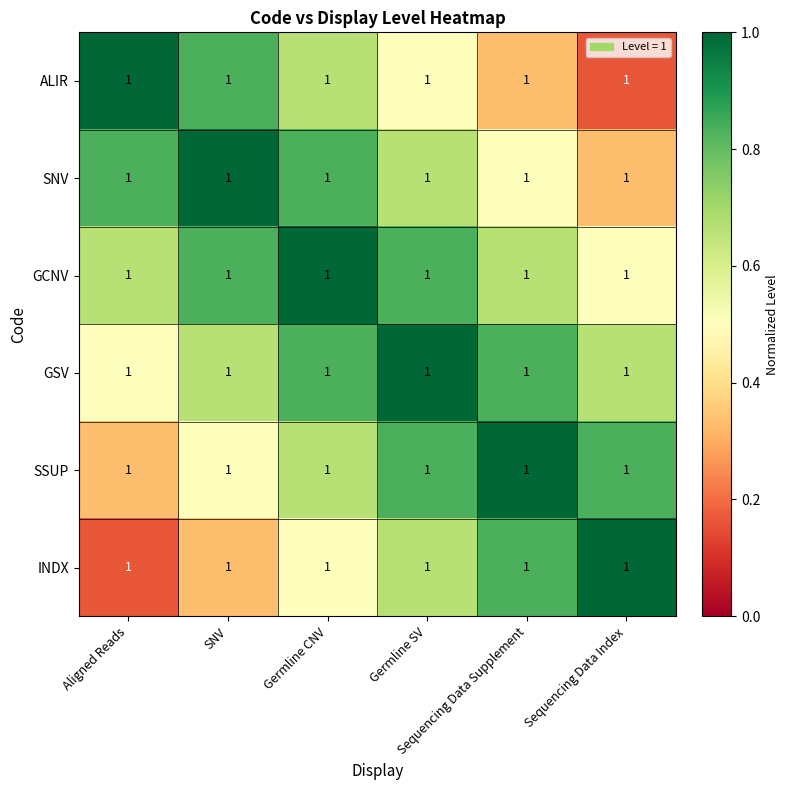

What is the difference between the second highest and second lowest values in the SNV series?

0.3